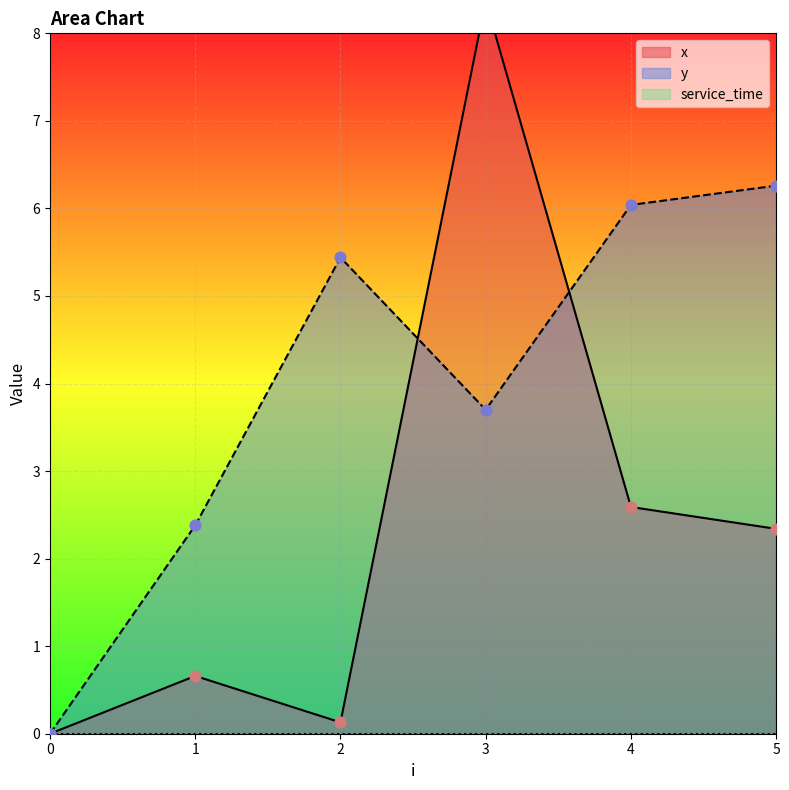

Is the value of y at 1 greater than the value of x at 3?

No